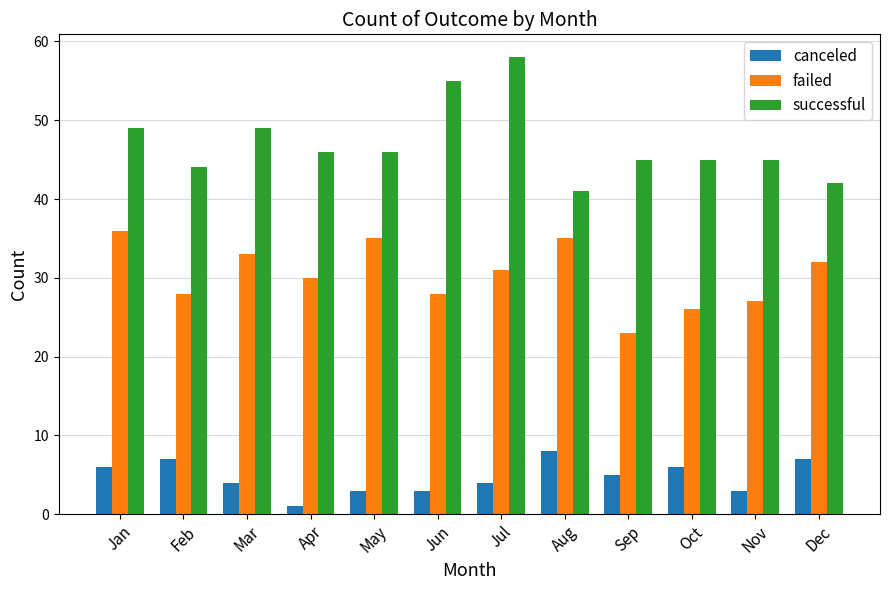

Are the bars horizontal?

No